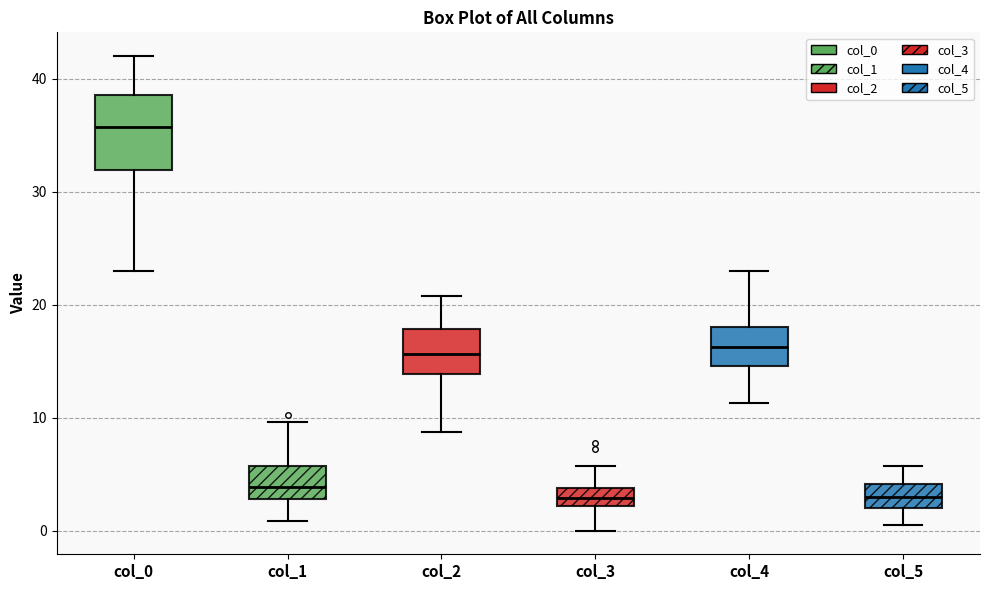

Which box is the tallest, from its lower edge to its upper edge?

col_0